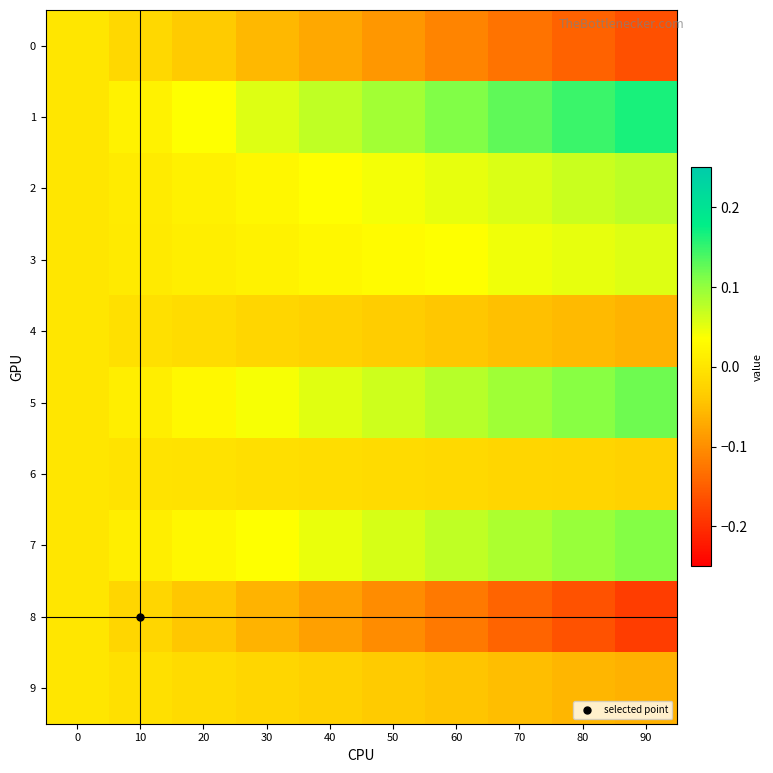

Which series has the largest range (max minus min)?

8